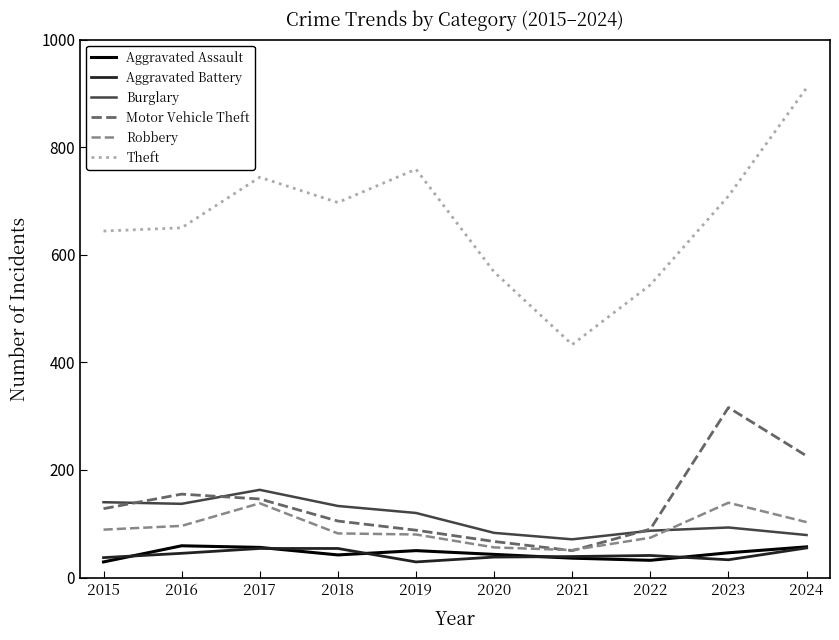

After their last crossing, which series has the higher values: Burglary or Robbery?

Robbery